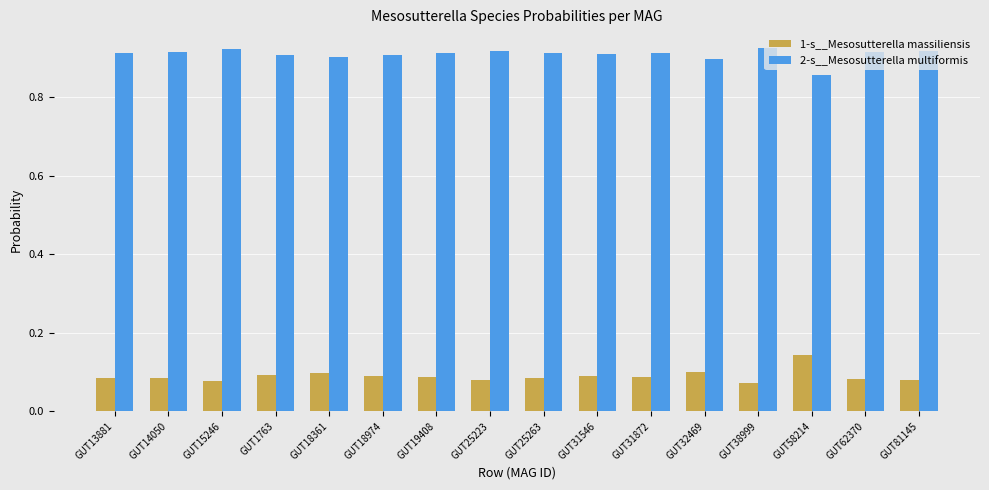

What are all the series names shown in the legend?

1-s__Mesosutterella massiliensis, 2-s__Mesosutterella multiformis